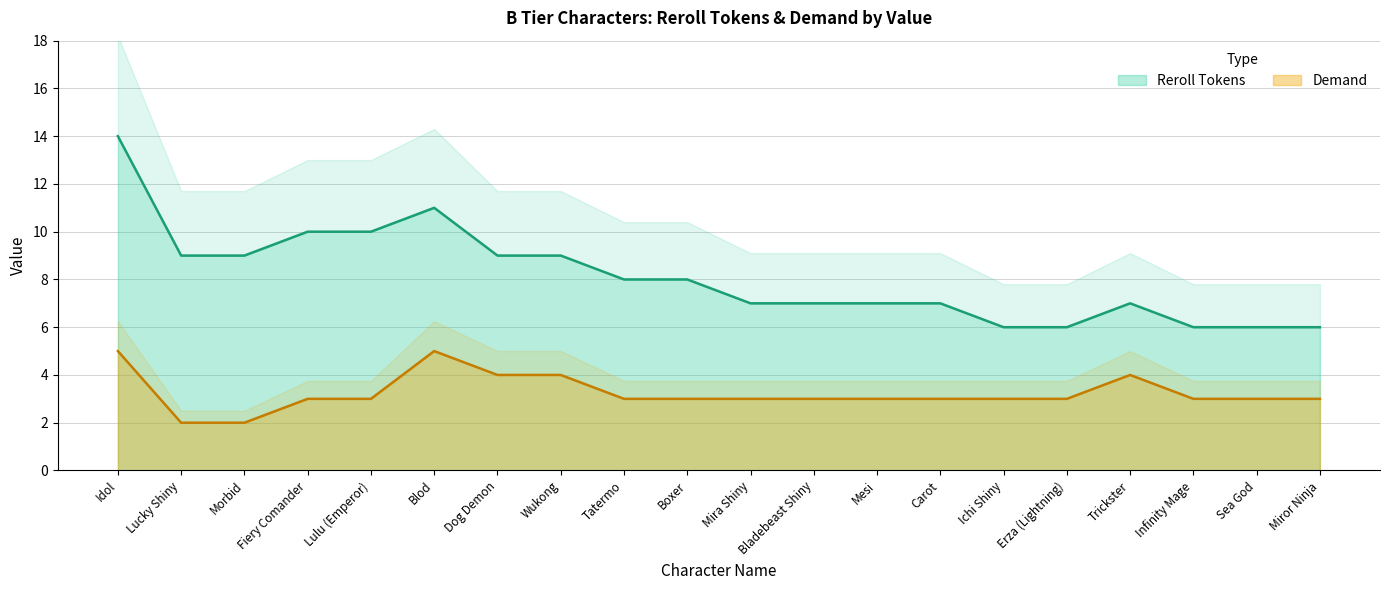

Rank the series at Bladebeast Shiny from lowest to highest value.

Demand, Reroll Tokens